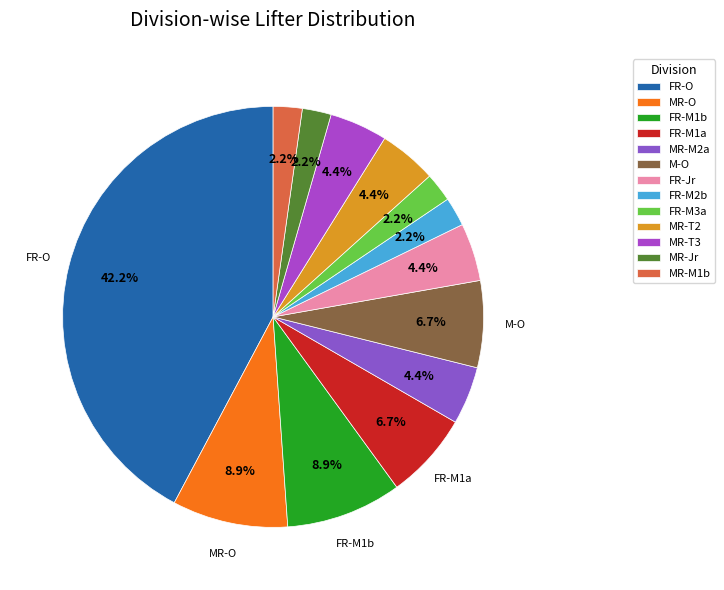

Count the number of slices in the pie.

13